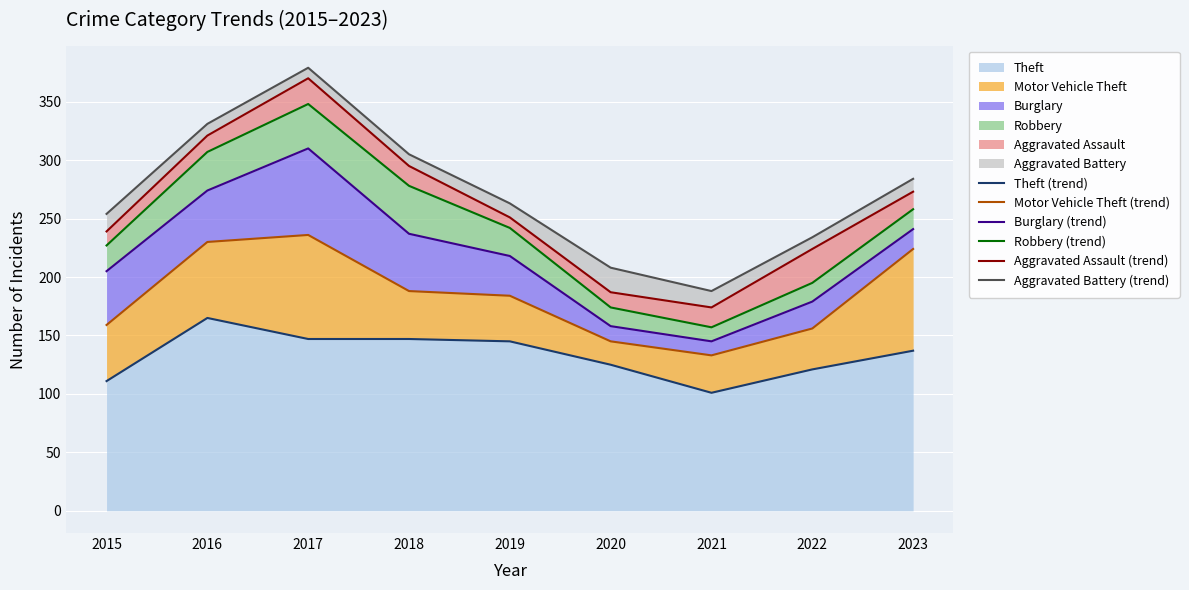

At which label does Theft (trend) reach its peak?

2016